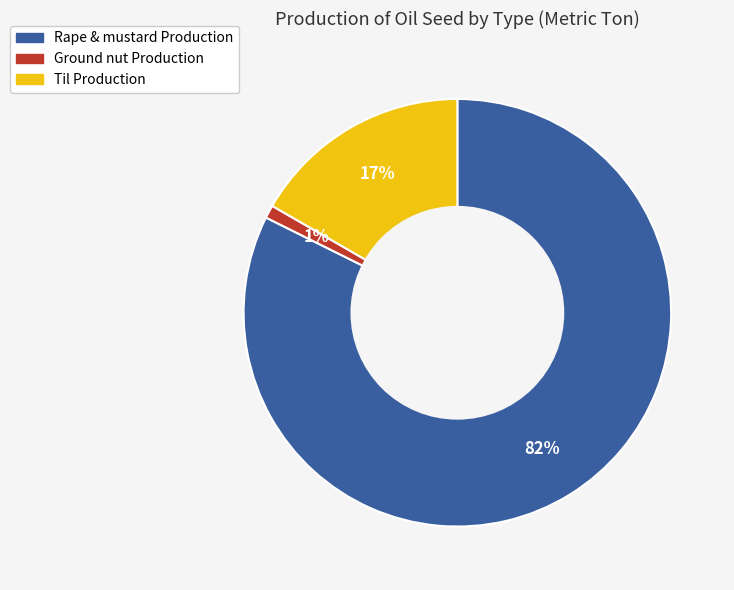

Does Til Production represent more than half of the total?

No